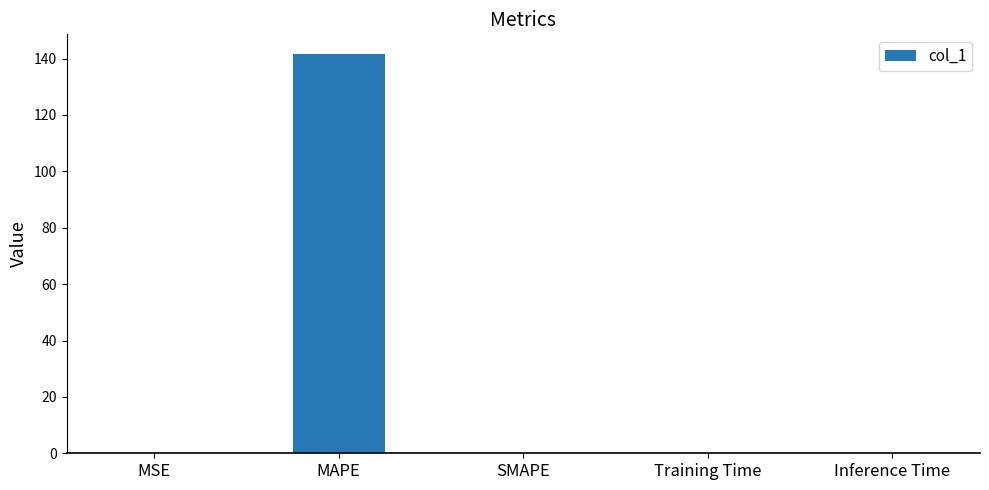

What is the greatest value displayed?

141.5